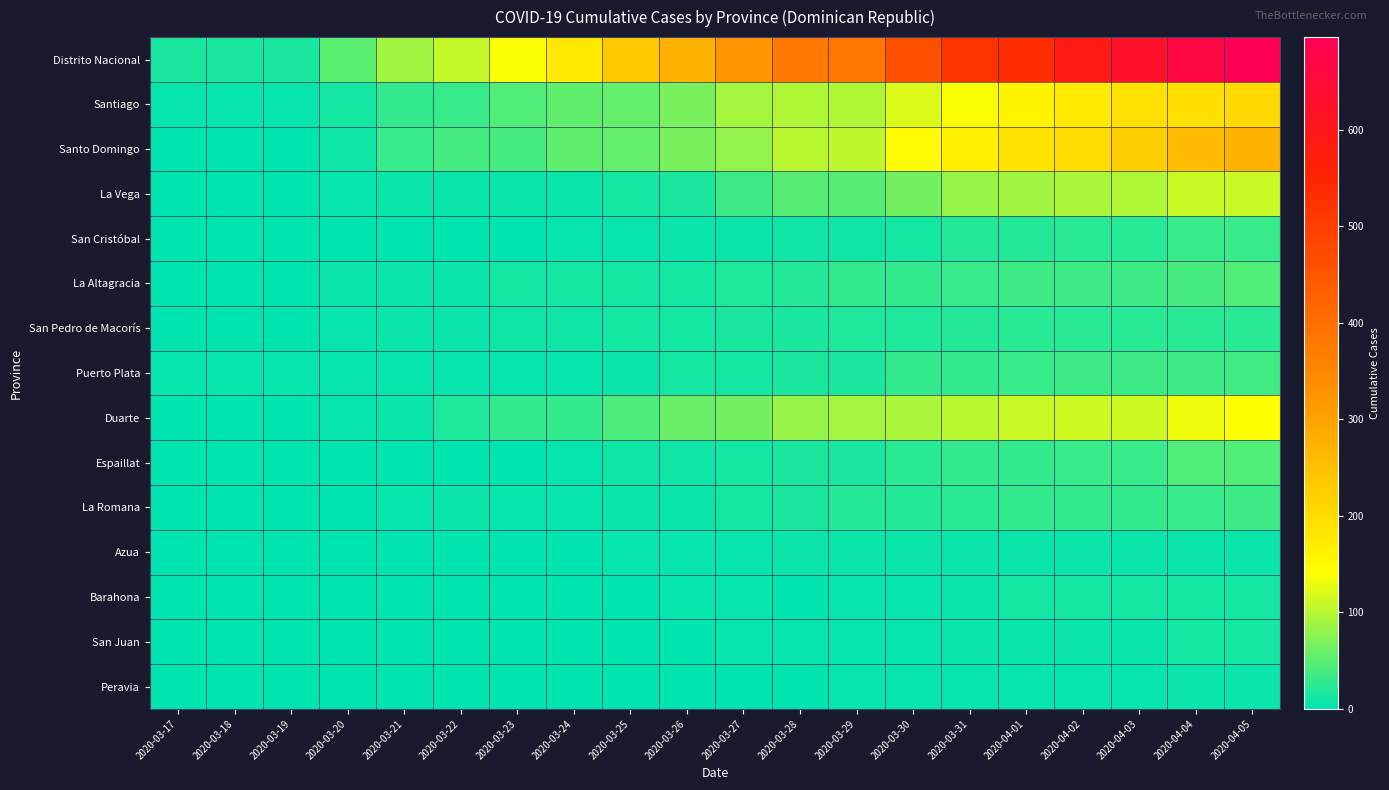

At which category is the sum across all series the highest?

2020-04-05